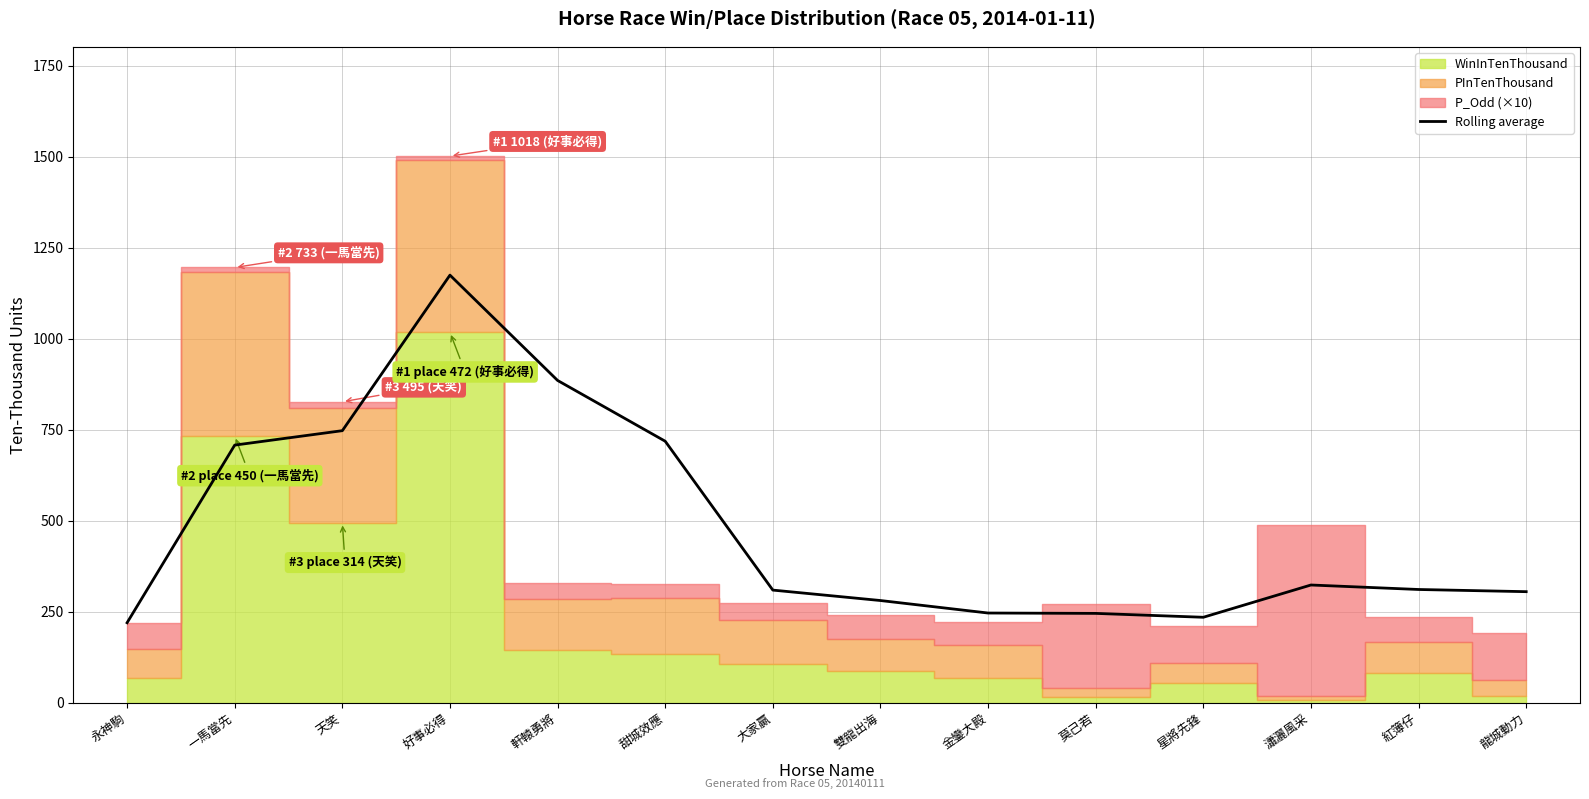

Where is the first local minimum?

星將先鋒